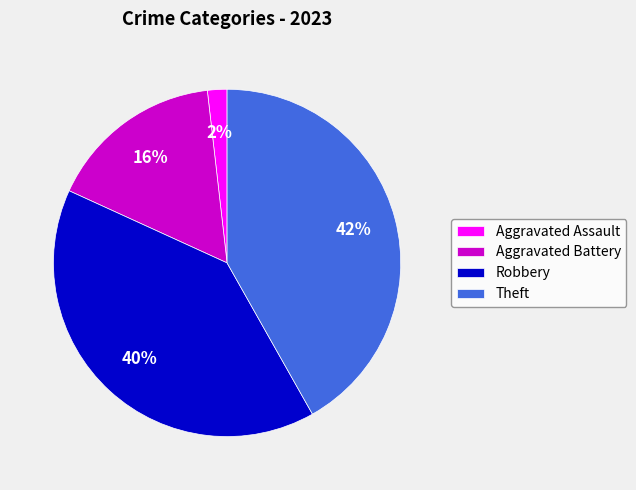

Which slice is the largest?

Theft